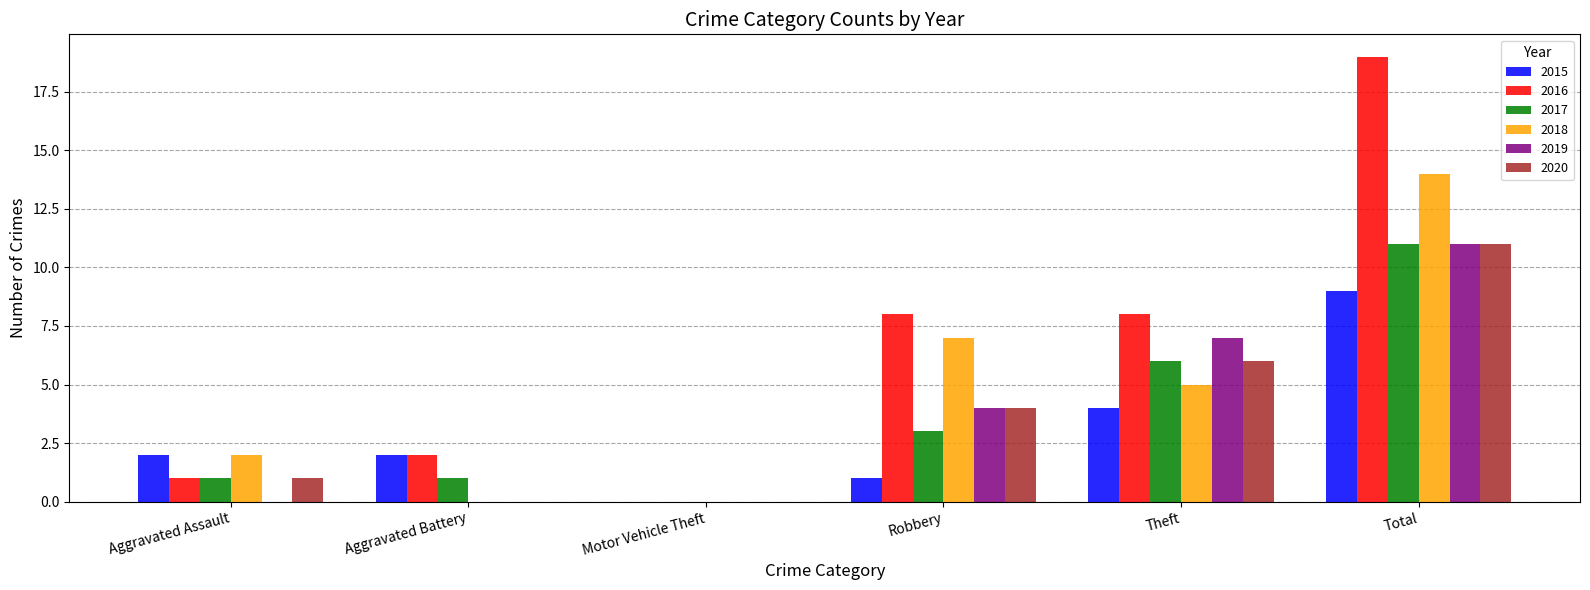

Does the chart contain stacked bars?

No